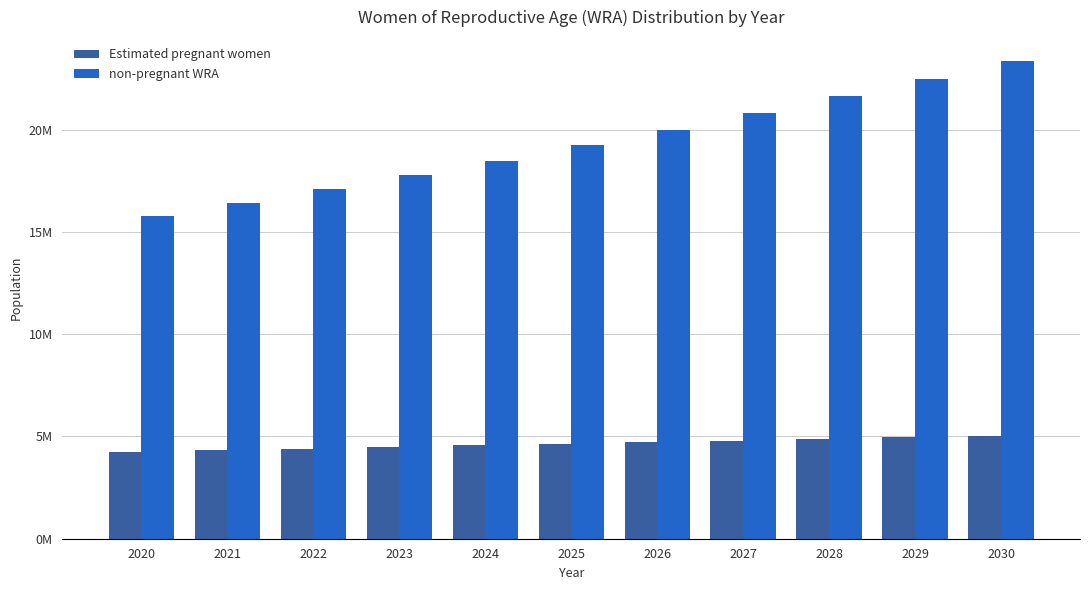

What are all the series names shown in the legend?

Estimated pregnant women, non-pregnant WRA